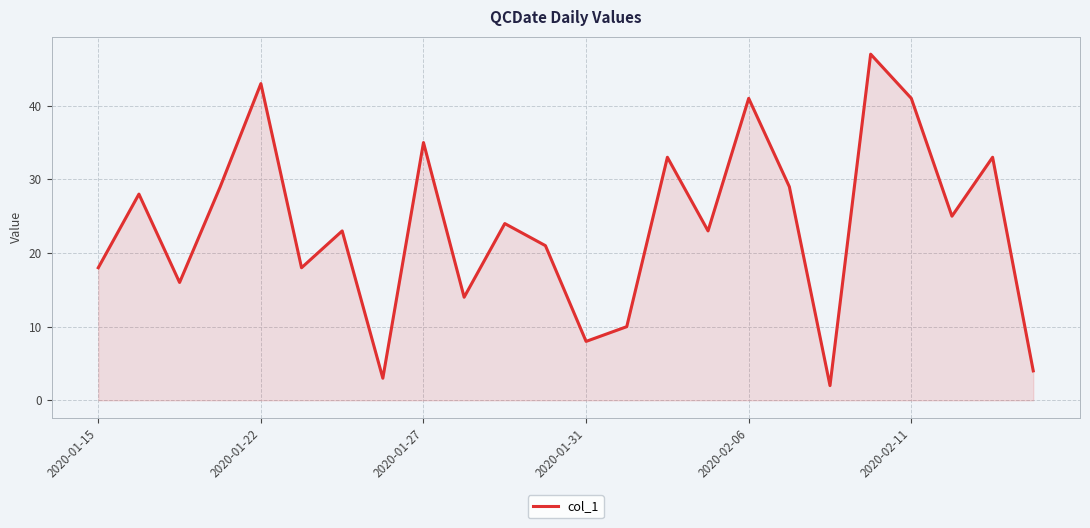

What is the greatest value displayed?

47